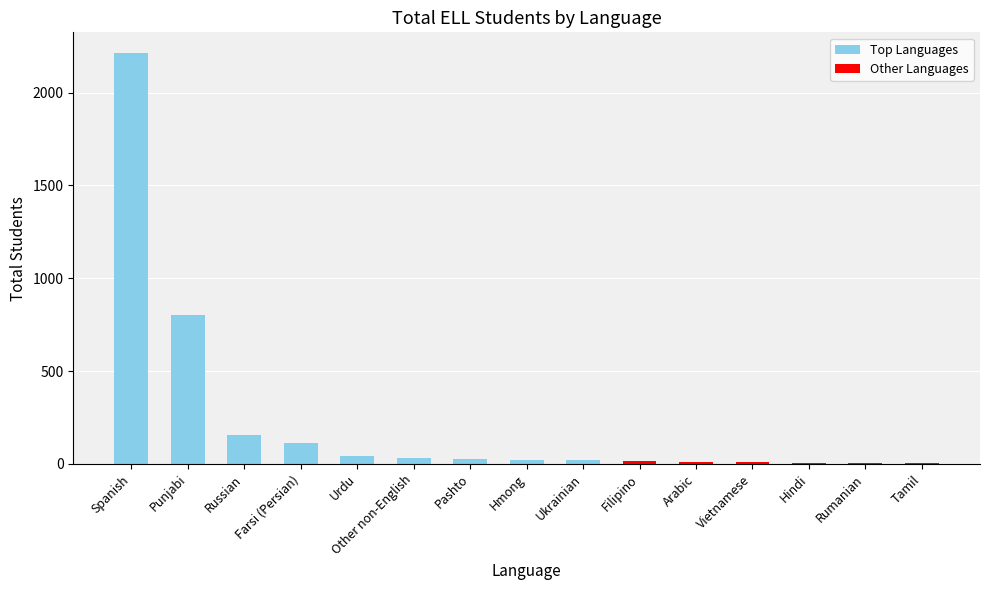

What is the difference between the maximum and second lowest values?

2208